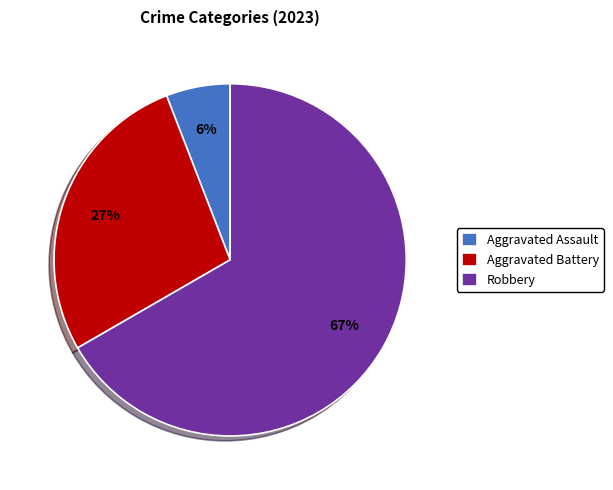

True or false: Aggravated Battery accounts for 27% of the total.

True